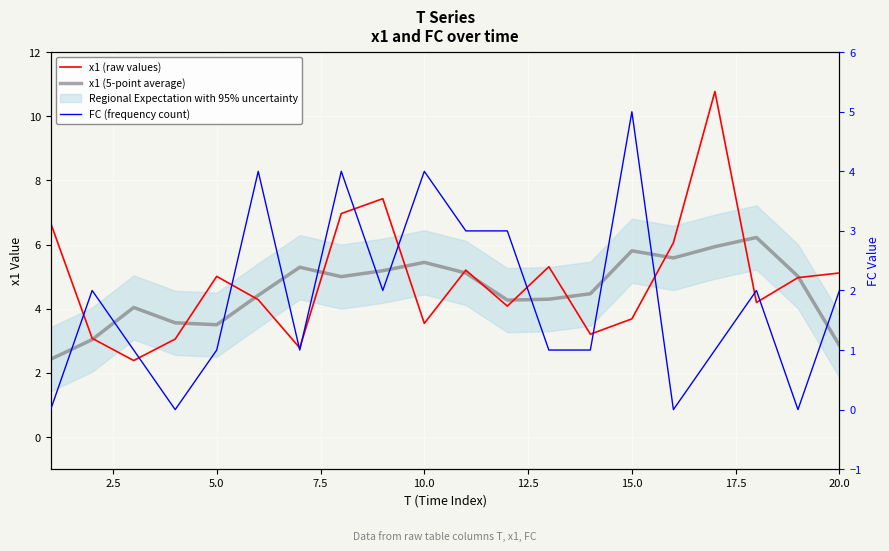

True or false: x1 (raw values) has a value of 5.3 at 10.0.

False